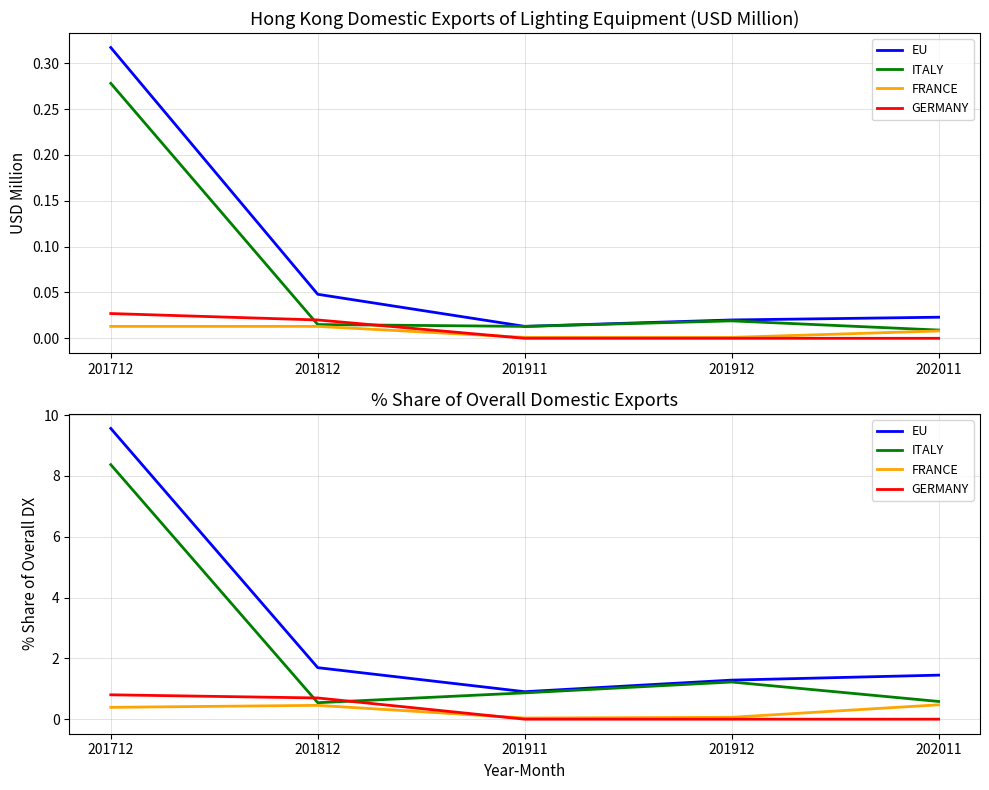

Reading left to right, extract all data points from this chart.

EU: 9.6	1.7	0.9	1.3	1.4
ITALY: 8.4	0.5	0.9	1.2	0.6
FRANCE: 0.4	0.5	0.0	0.1	0.5
GERMANY: 0.8	0.7	0.0	0.0	0.0